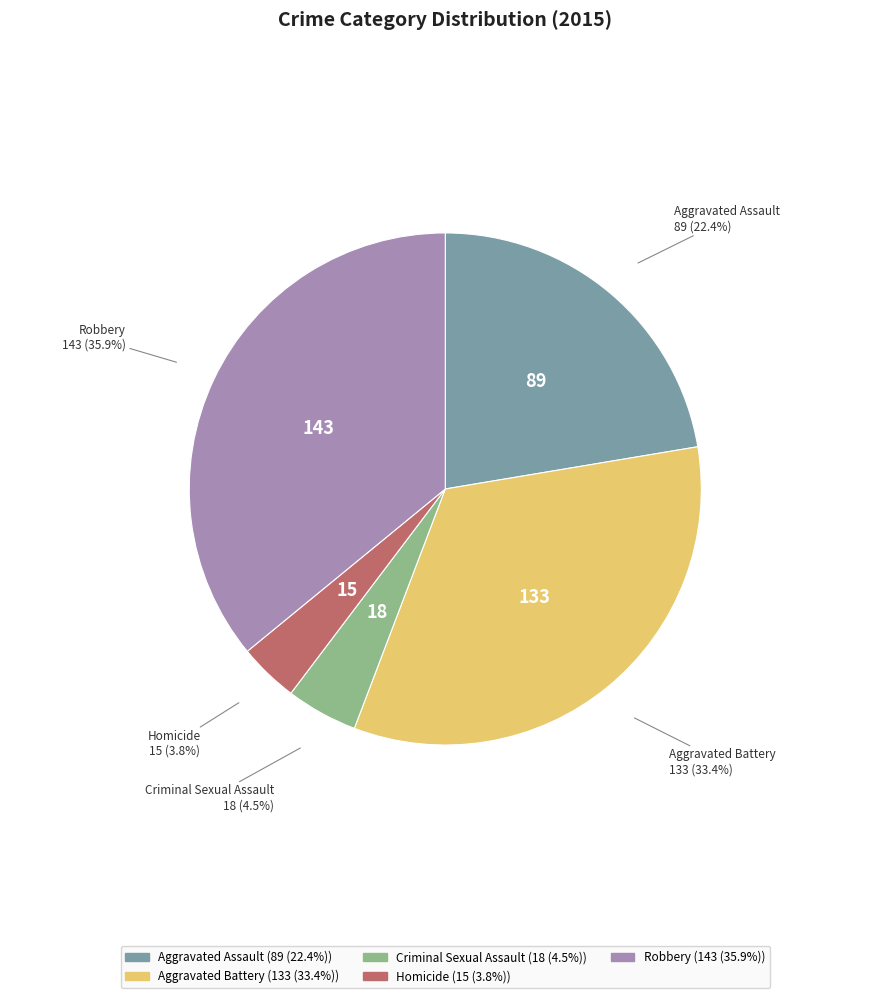

How many segments does this pie chart have?

5